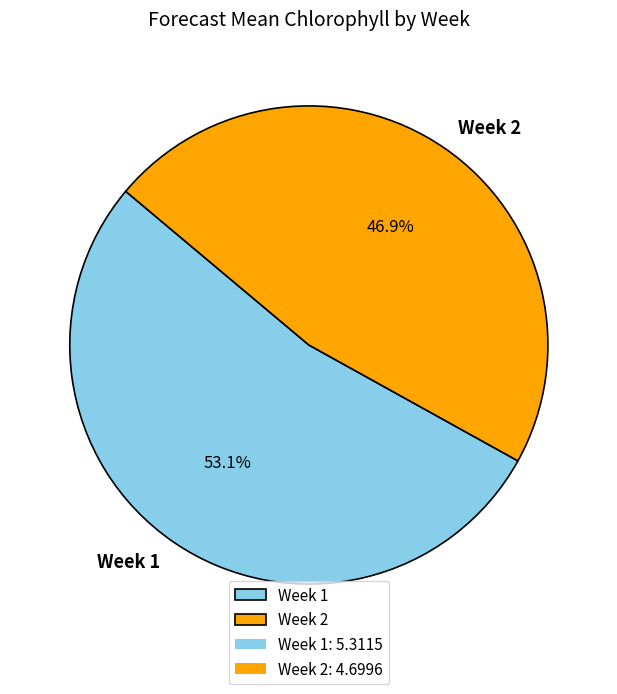

How many segments does this pie chart have?

2